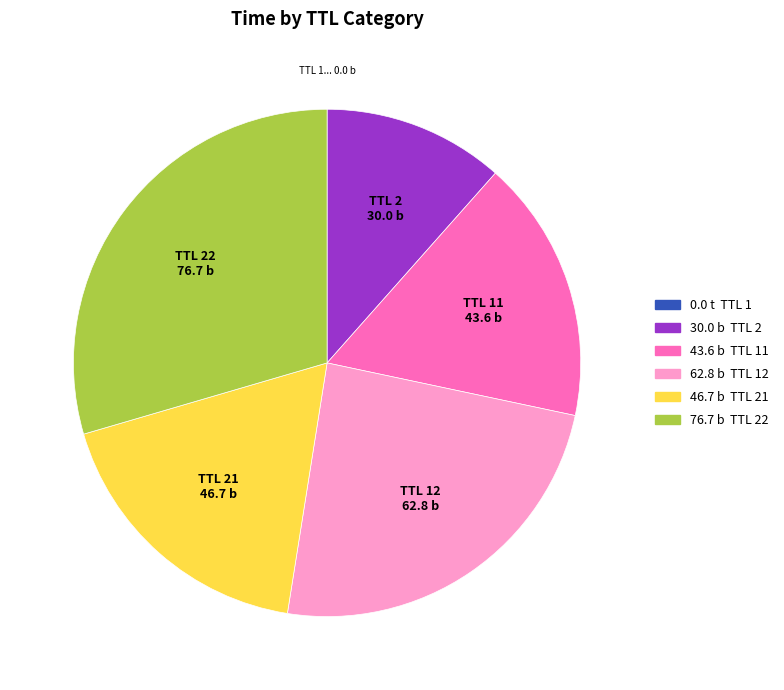

Is there a majority slice in this chart?

No